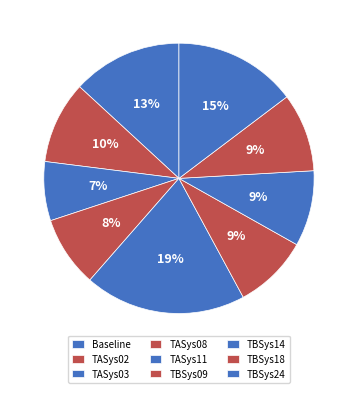

To the nearest percent, what percentage of the pie is TBSys14?

9%